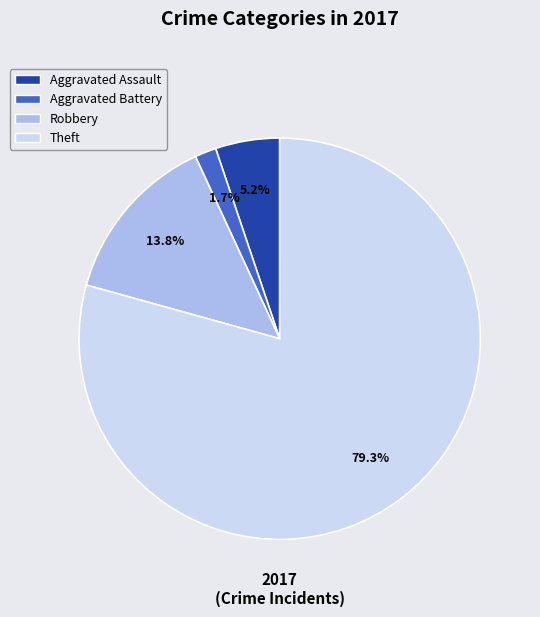

Count the number of slices in the pie.

4